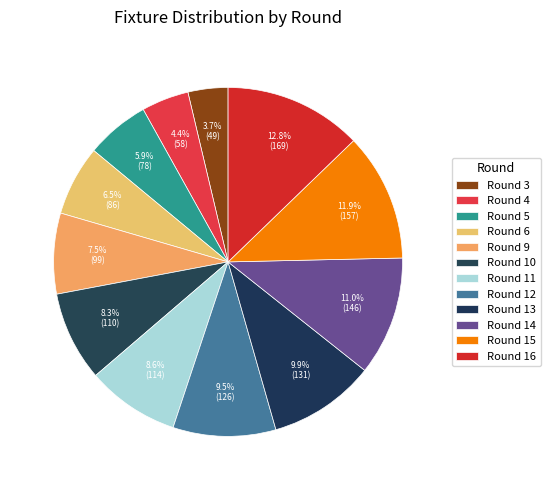

Count the number of slices in the pie.

12